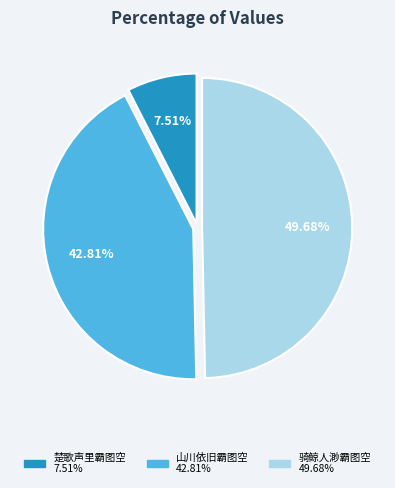

To the nearest percent, what is the average slice percentage?

33%